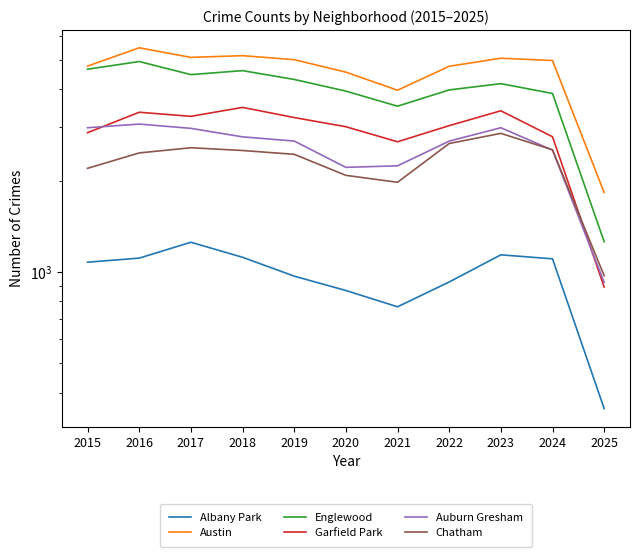

Which series has the largest total across all categories?

Austin